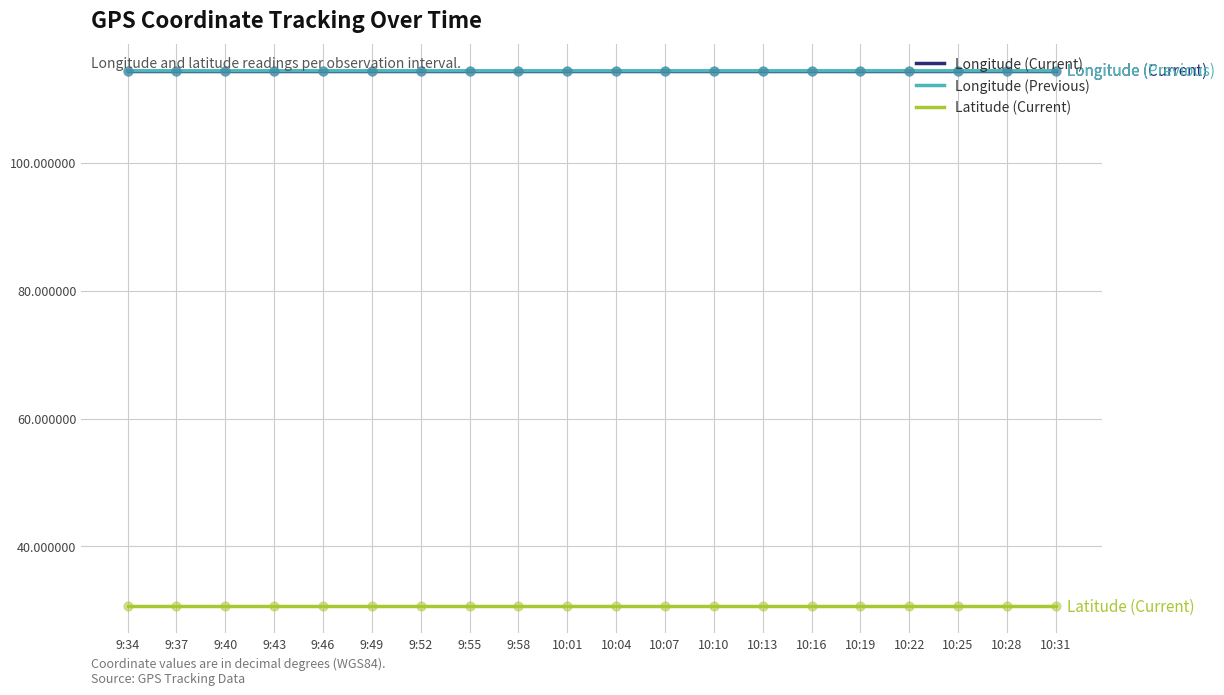

Is the value of Latitude (Current) at 9:40 greater than the value of Longitude (Current) at 9:49?

No